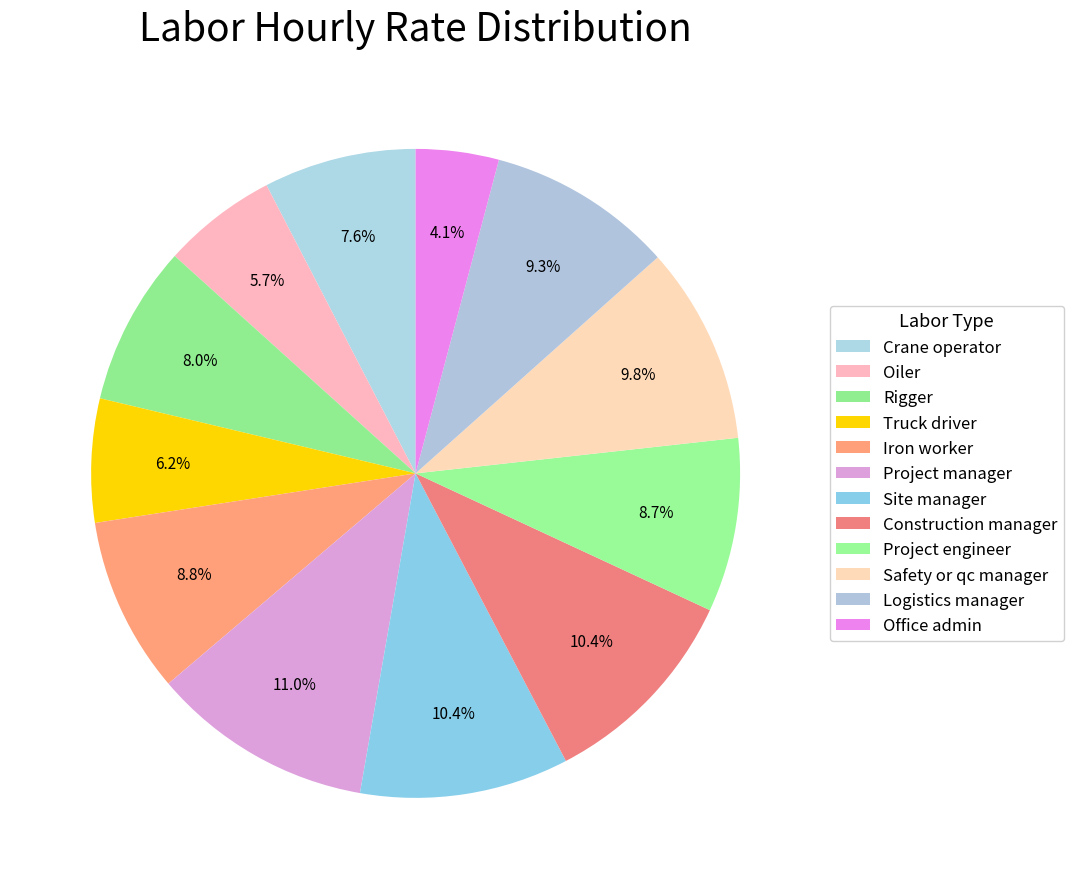

What is the smallest slice in the pie chart?

Office admin